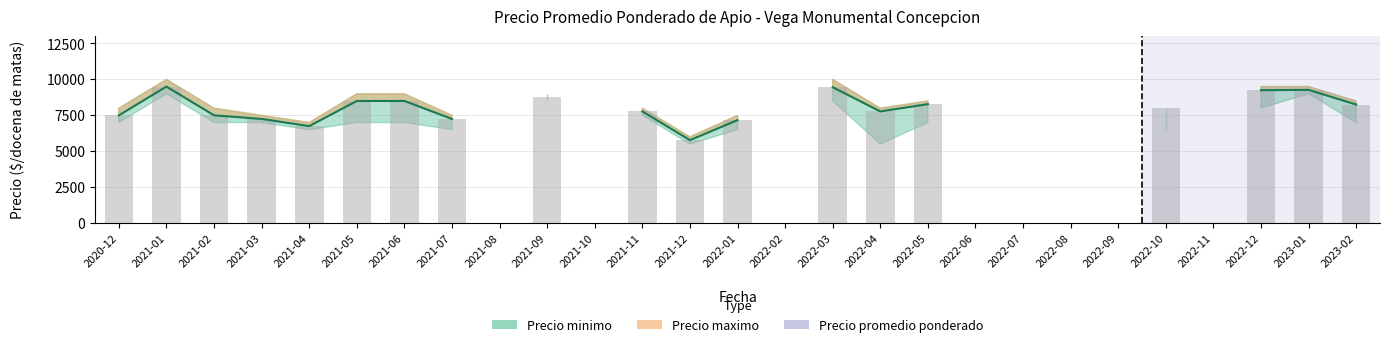

What is the minimum value shown in the chart?

5773.0